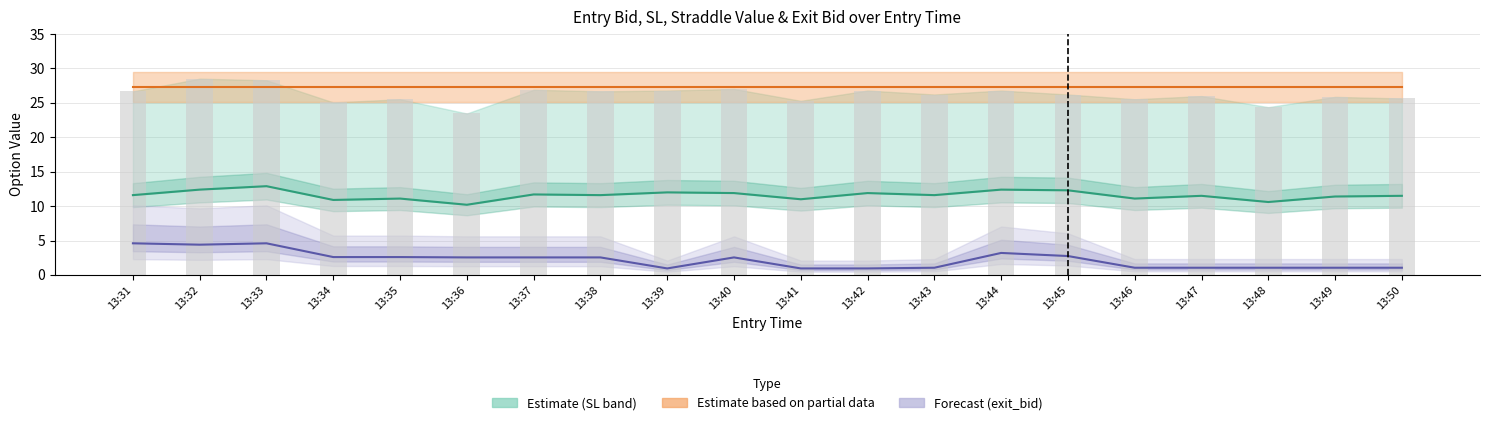

The entry_bid series shows 20.2 at 13:47. True or false?

False